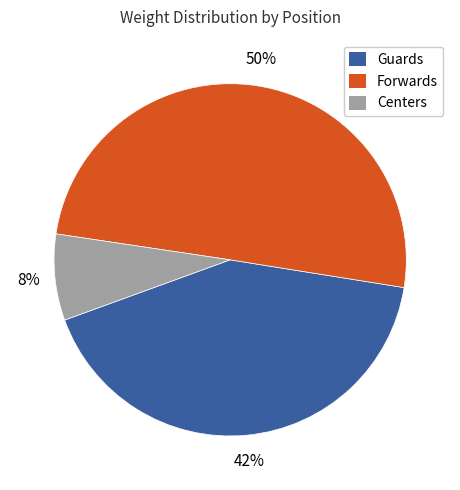

How many segments does this pie chart have?

3